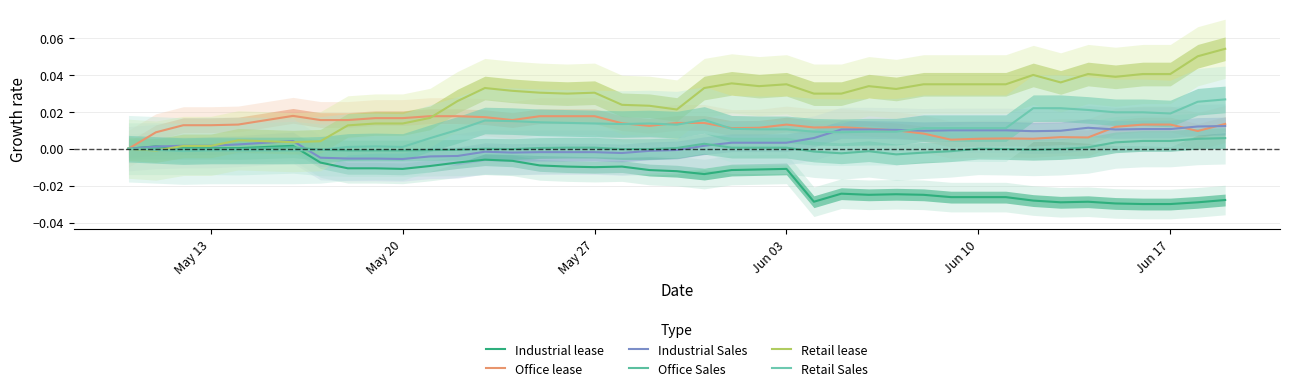

At which category does Retail Sales reach its first local valley?

May 27